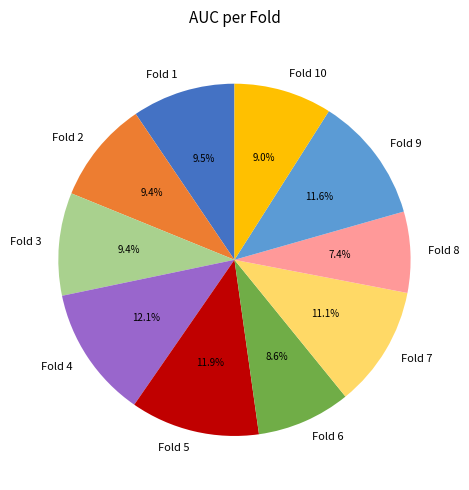

What is the smallest slice in the pie chart?

Fold 8